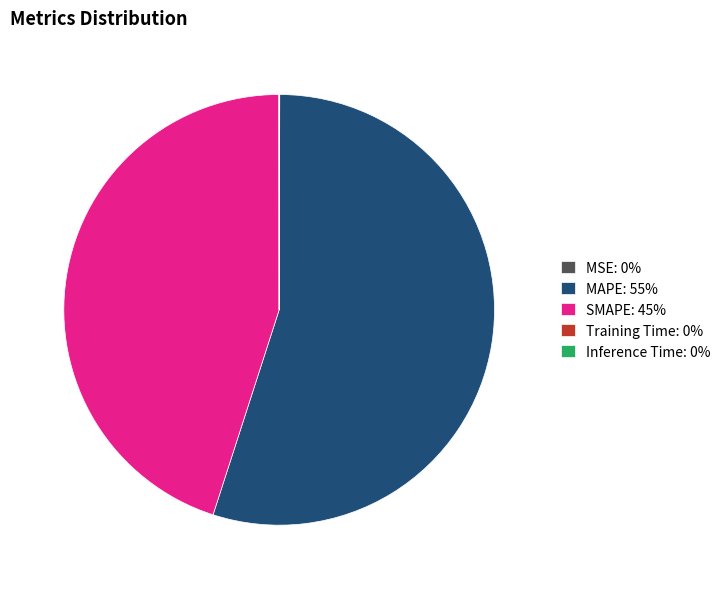

Which slice represents more than half of the pie?

MAPE